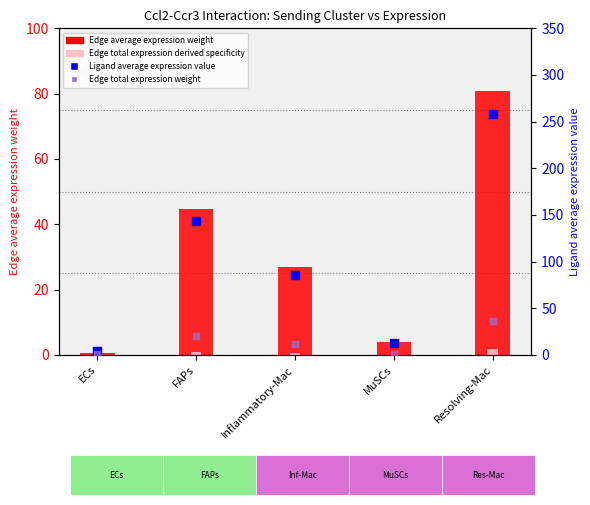

What is the total value across all series at MuSCs?

17.3